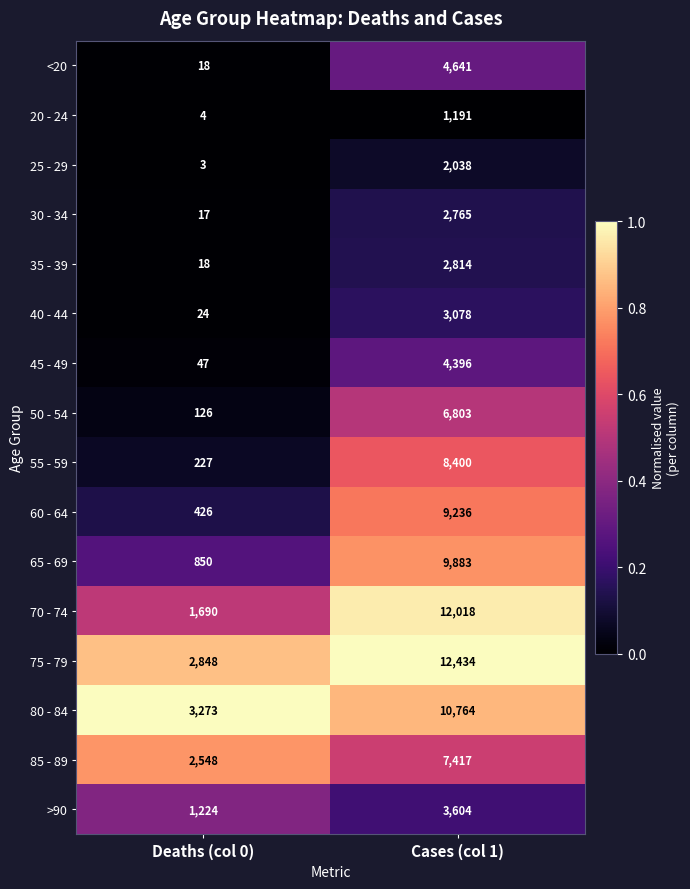

Which series has the largest total across all categories?

75 - 79